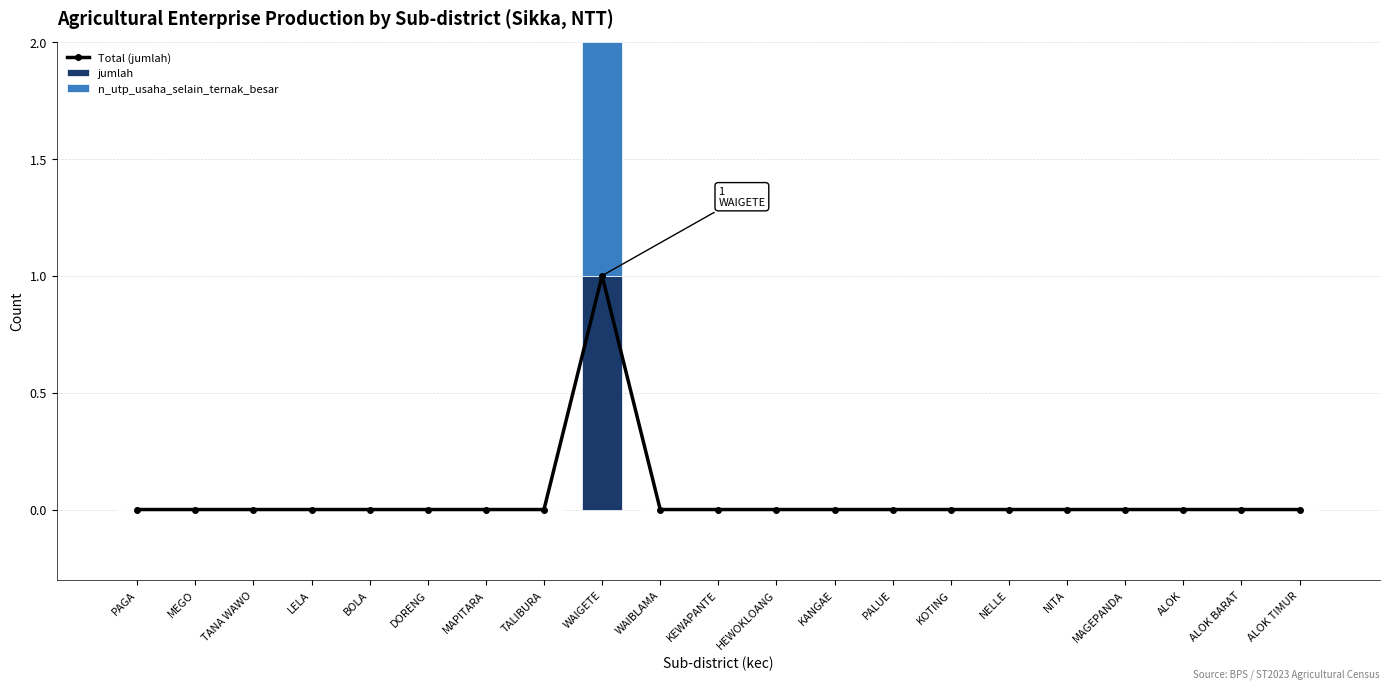

Which series has the largest range (max minus min)?

Total (jumlah)